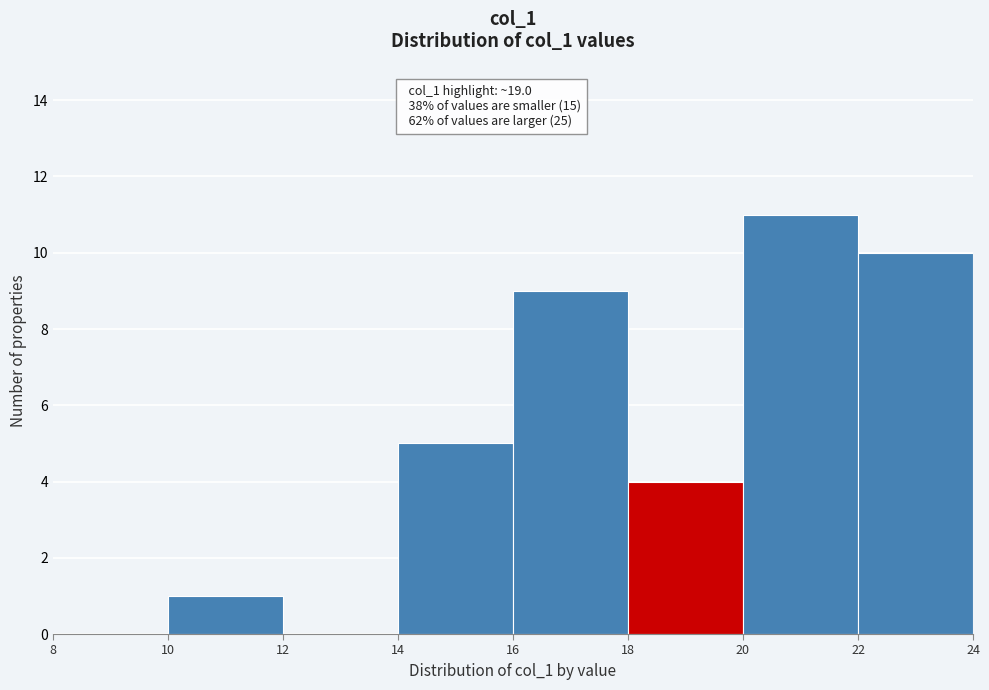

Over which range of the x-axis is the bar tallest?

20 to 22